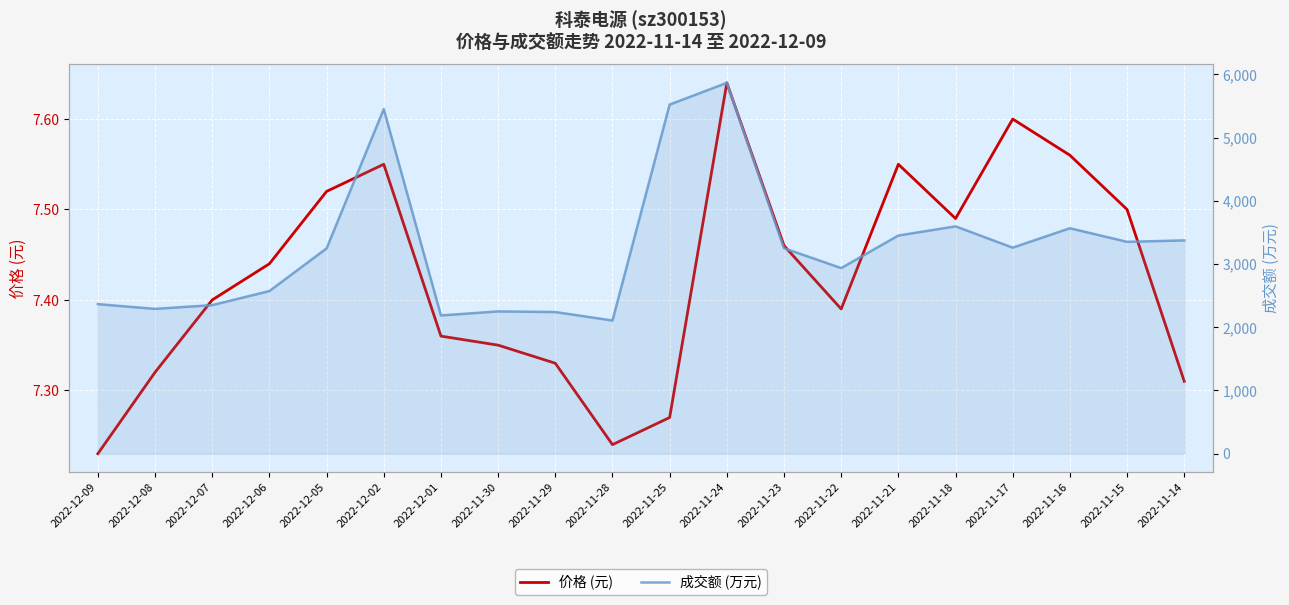

True or false: 成交额 (万元) and 价格 (元) cross at least once.

False